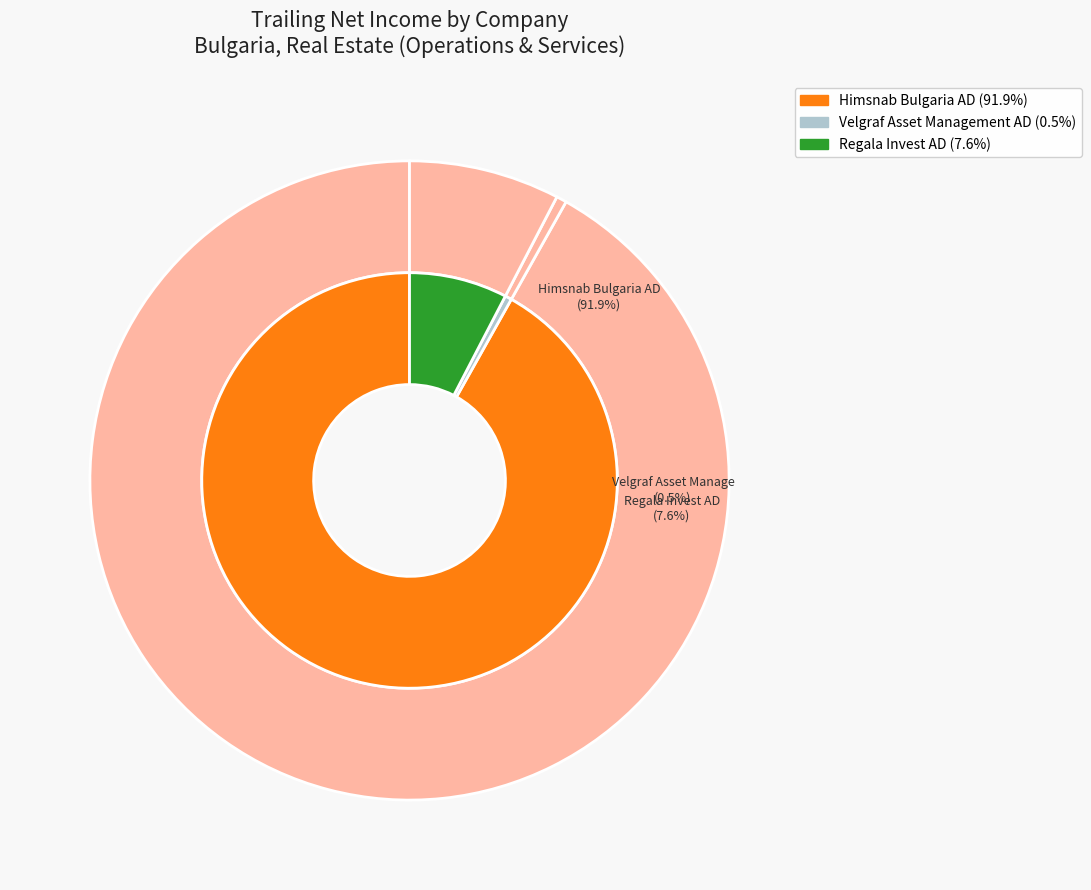

What is the majority slice?

Himsnab Bulgaria AD (BUL:CHSB)